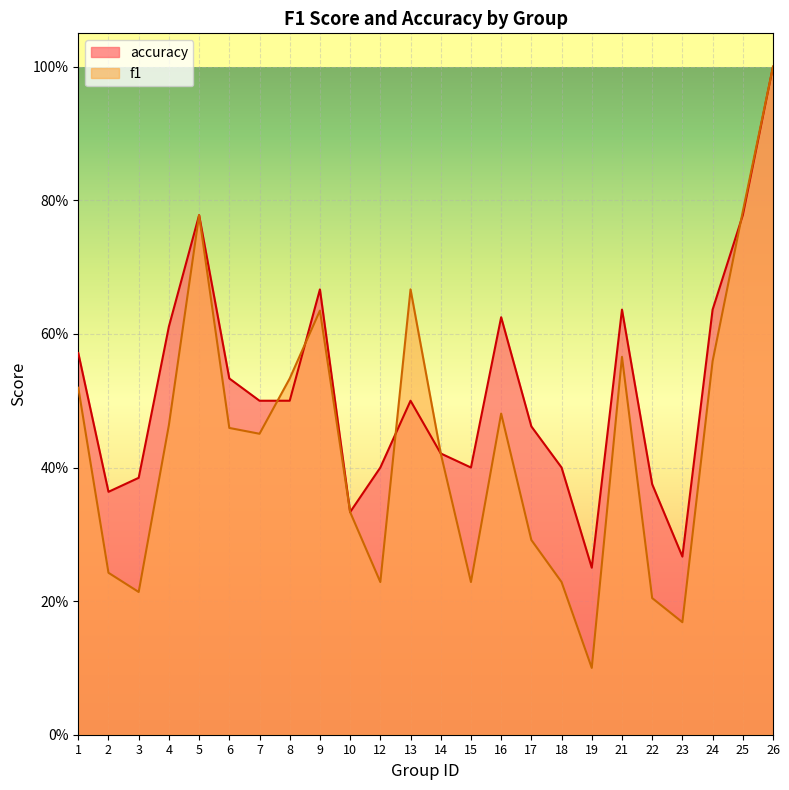

What is the approximate value of f1 at 19?

0.1